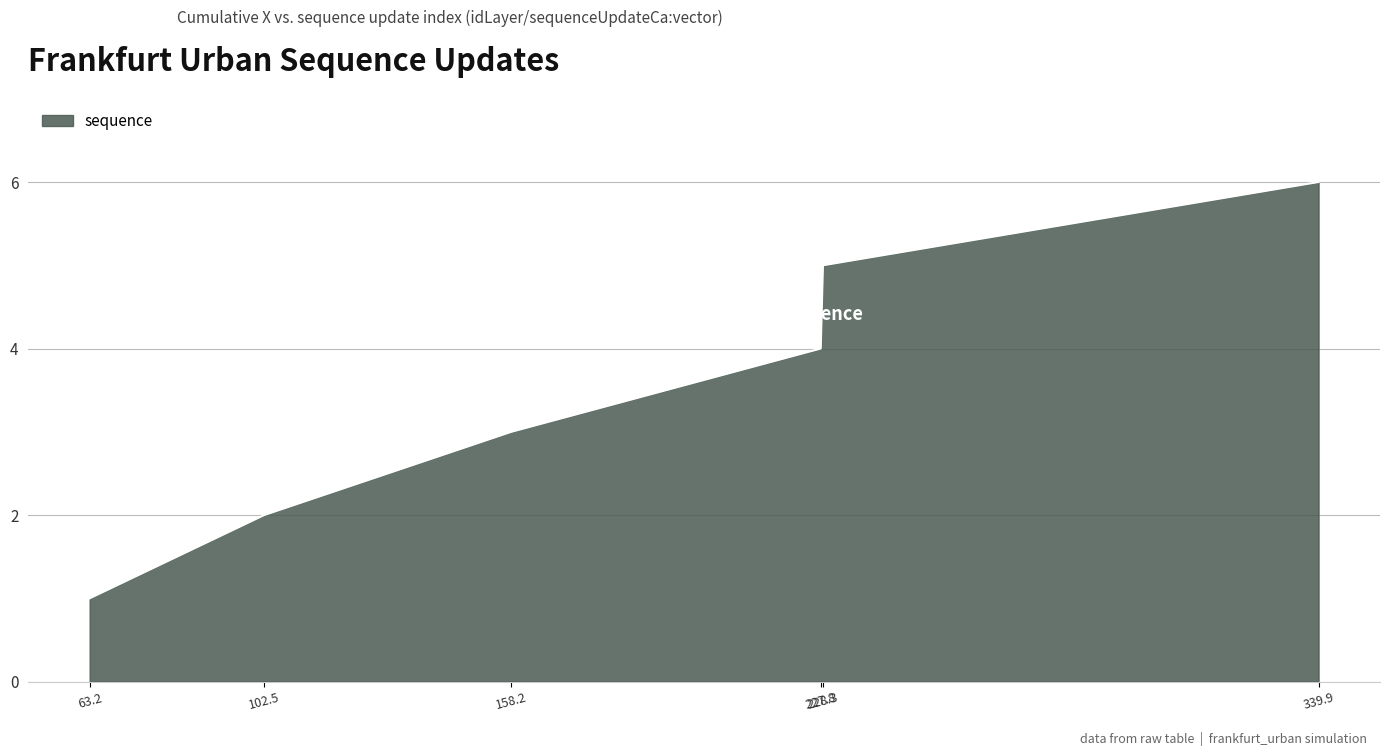

What is the difference between the maximum and minimum values?

5